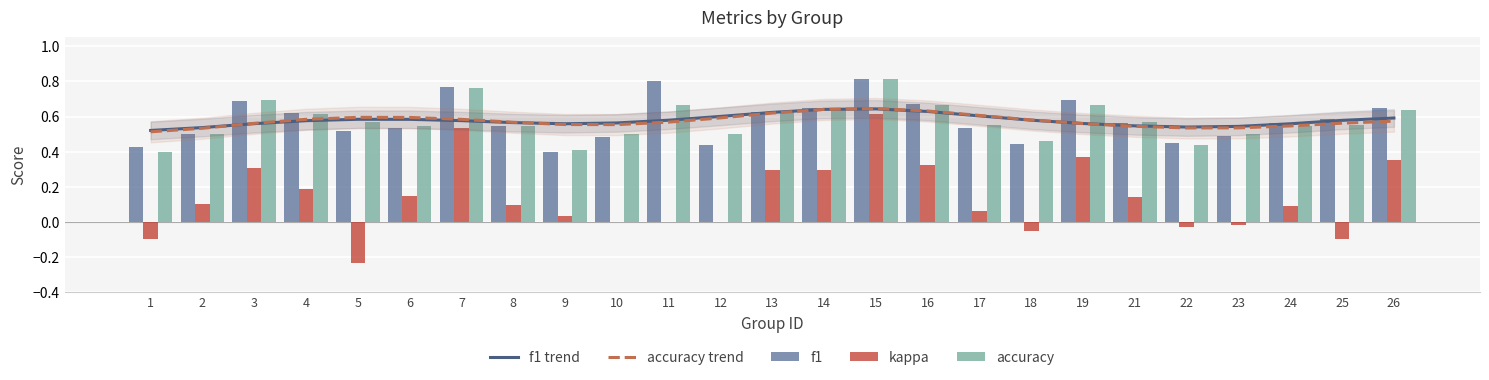

What is the spread (max minus min) of values at 7?

0.2